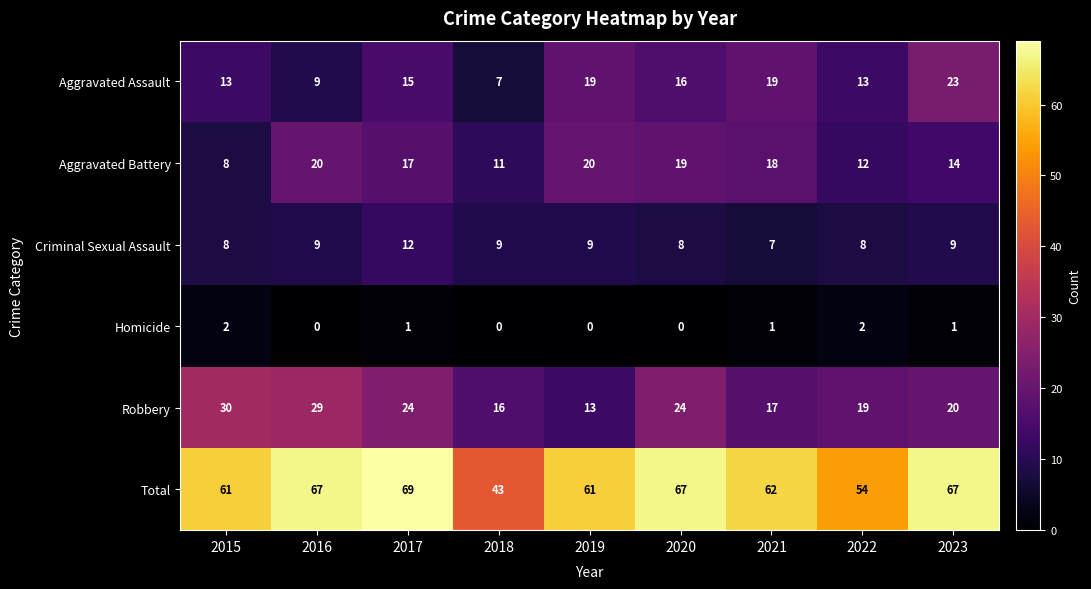

Which series has the largest total across all categories?

Total